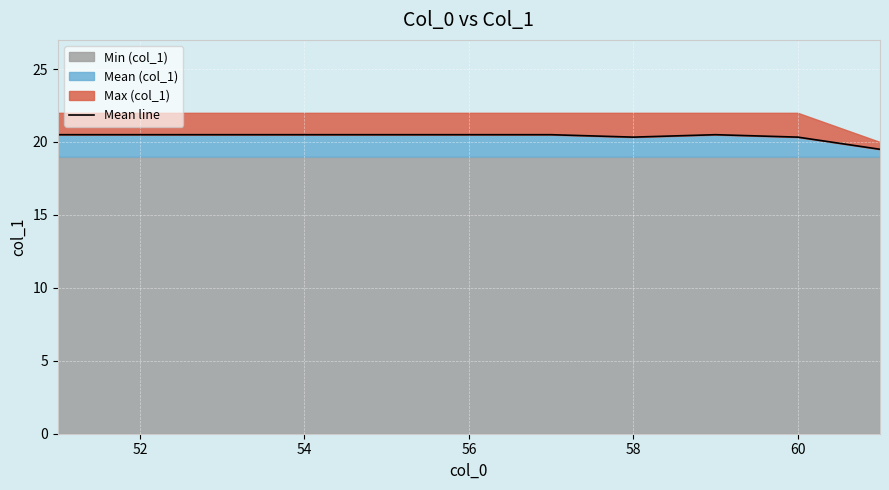

Reading right to left, list all the values displayed in this chart.

19.5	20.3	20.5	20.3	20.5	20.5	20.5	20.5	20.5	20.5	20.5